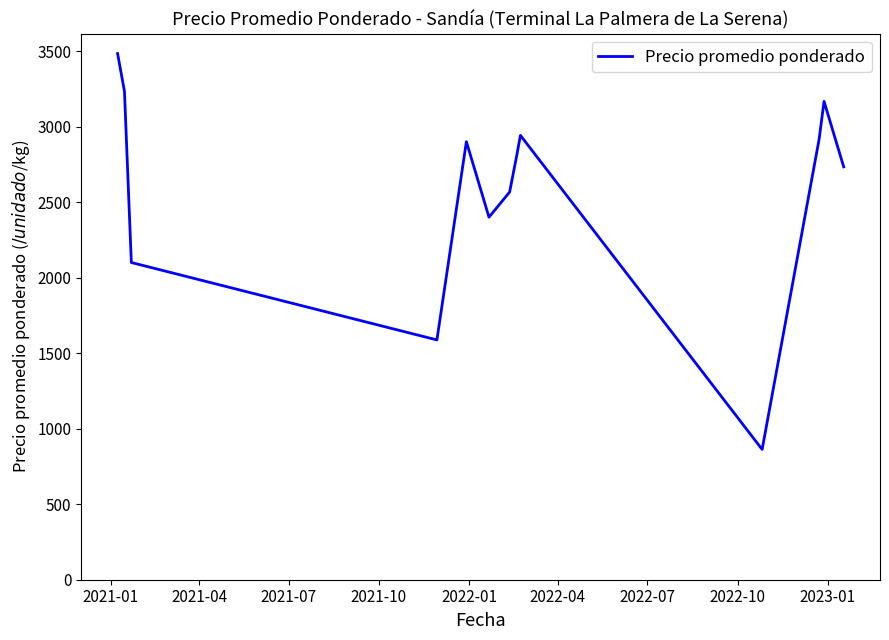

Does the chart display data point markers on the line(s)?

No